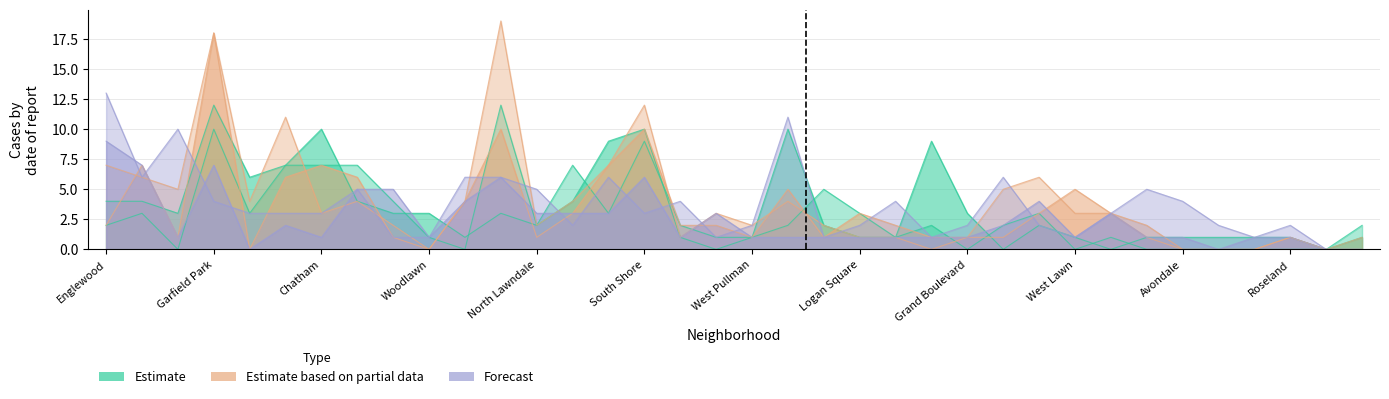

Count the number of categories in the chart.

36